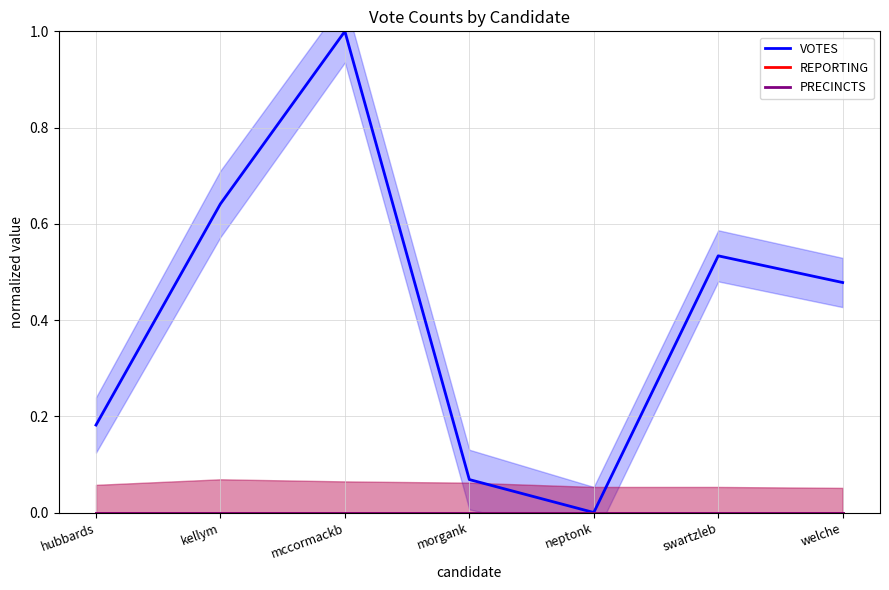

True or false: REPORTING and VOTES cross at least once.

False